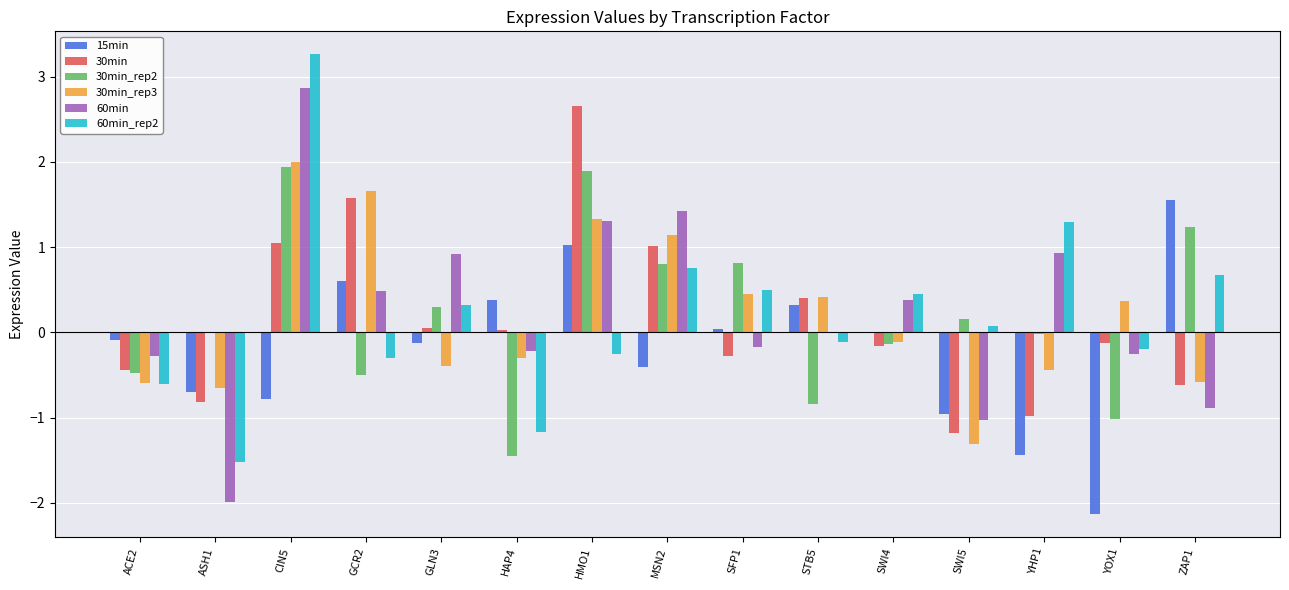

Are the bars grouped side by side (vs. stacked)?

Yes